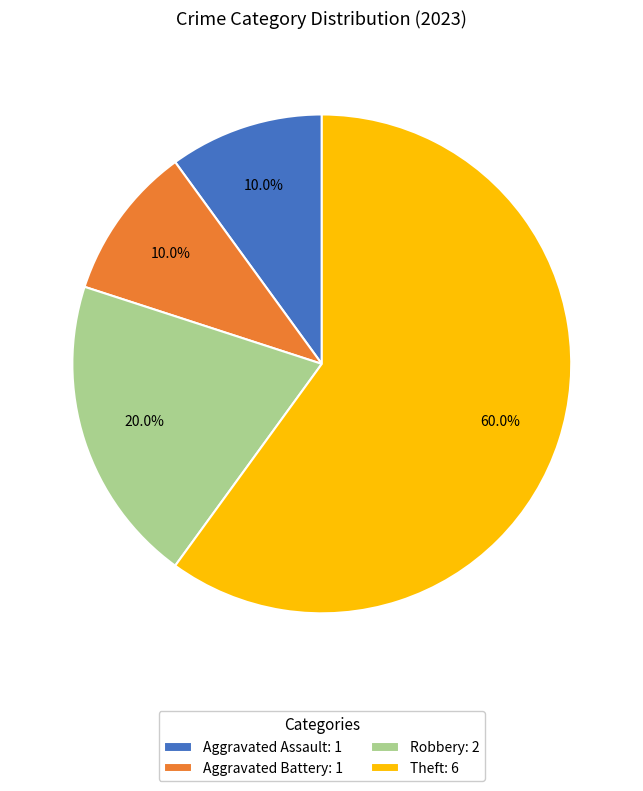

How many slices are in this pie chart?

4